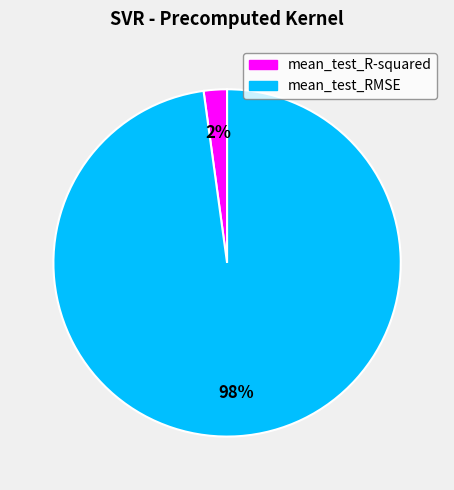

Combined, do mean_test_RMSE and mean_test_R-squared account for over 50%?

Yes